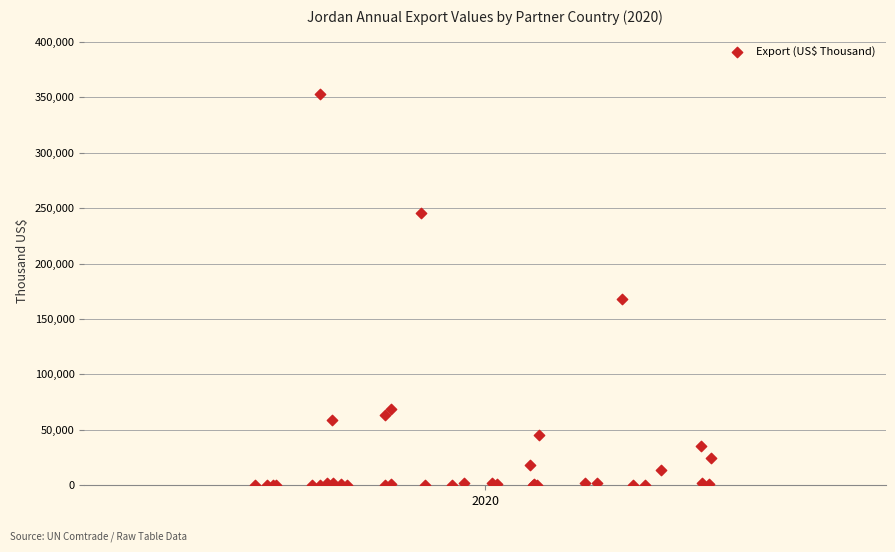

What Y value in the scatter plot is closest to 176376?

168075.3